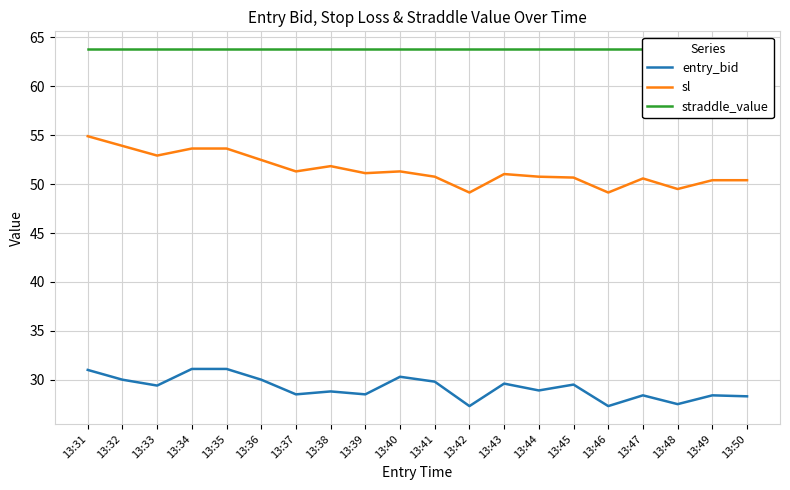

Reading left to right, list all the values displayed in this chart.

entry_bid: 13:31=31.0	13:32=30.0	13:33=29.4	13:34=31.1	13:35=31.1	13:36=30.0	13:37=28.5	13:38=28.8	13:39=28.5	13:40=30.3	13:41=29.8	13:42=27.3	13:43=29.6	13:44=28.9	13:45=29.5	13:46=27.3	13:47=28.4	13:48=27.5	13:49=28.4	13:50=28.3
sl: 13:31=54.9	13:32=53.9	13:33=52.9	13:34=53.6	13:35=53.6	13:36=52.5	13:37=51.3	13:38=51.8	13:39=51.1	13:40=51.3	13:41=50.8	13:42=49.1	13:43=51.0	13:44=50.8	13:45=50.7	13:46=49.1	13:47=50.6	13:48=49.5	13:49=50.4	13:50=50.4
straddle_value: 13:31=63.8	13:32=63.8	13:33=63.8	13:34=63.8	13:35=63.8	13:36=63.8	13:37=63.8	13:38=63.8	13:39=63.8	13:40=63.8	13:41=63.8	13:42=63.8	13:43=63.8	13:44=63.8	13:45=63.8	13:46=63.8	13:47=63.8	13:48=63.8	13:49=63.8	13:50=63.8